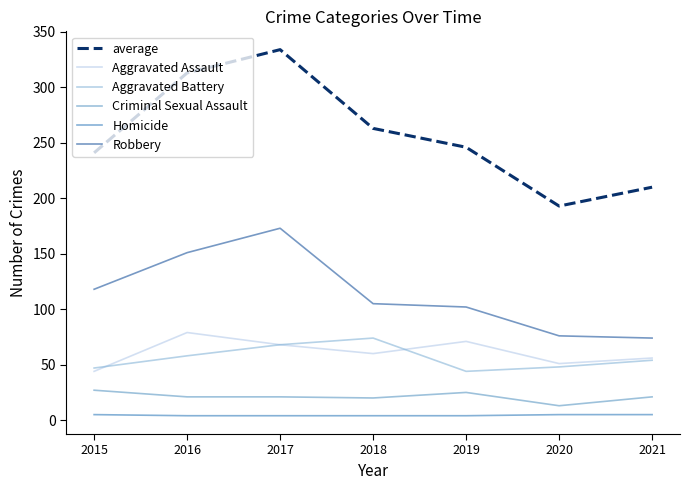

The average series shows 210 at 2021. True or false?

True